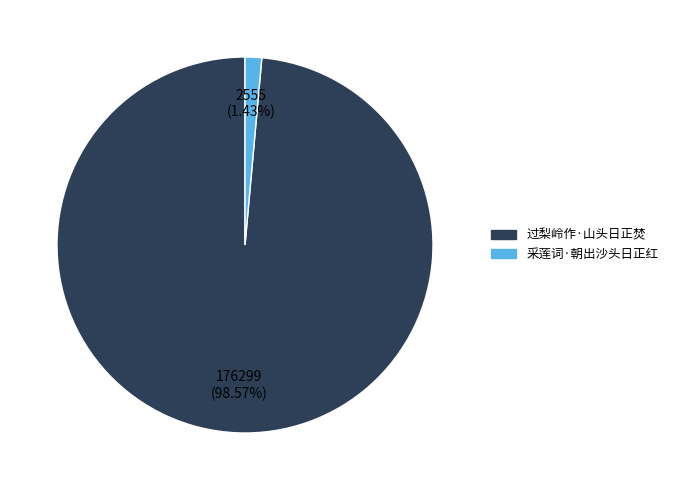

Between 采莲词·朝出沙头日正红 and 过梨岭作·山头日正焚, which is larger?

过梨岭作·山头日正焚